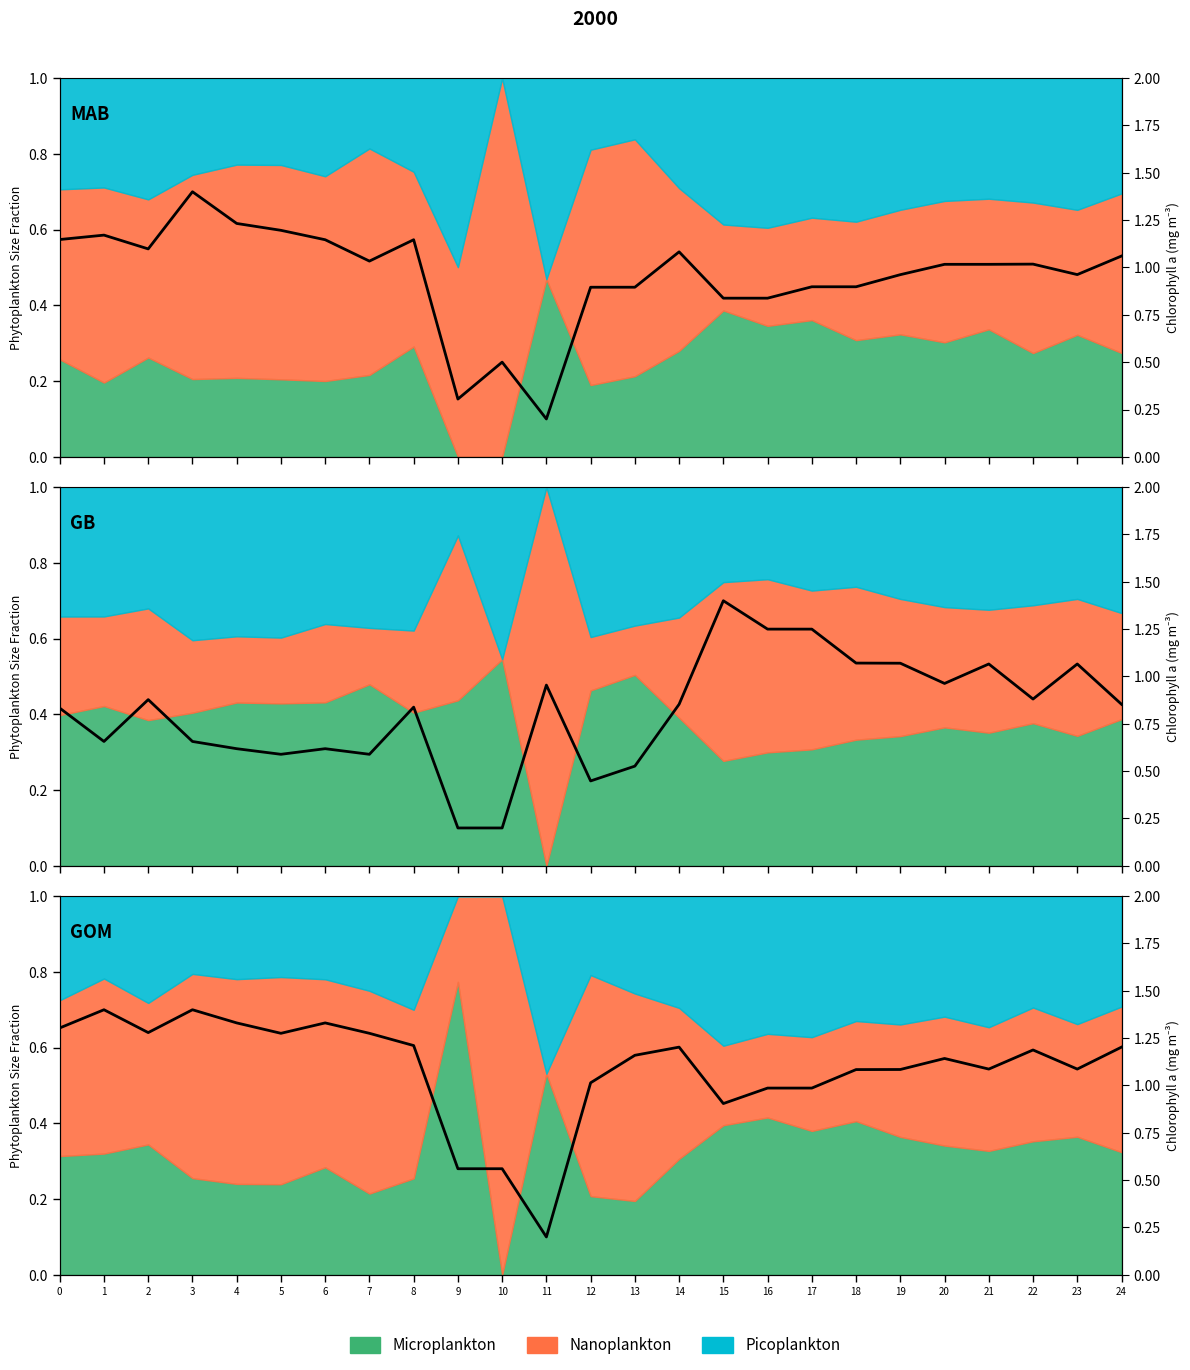

What is the difference between the second highest and minimum values in the x0 series?

0.5